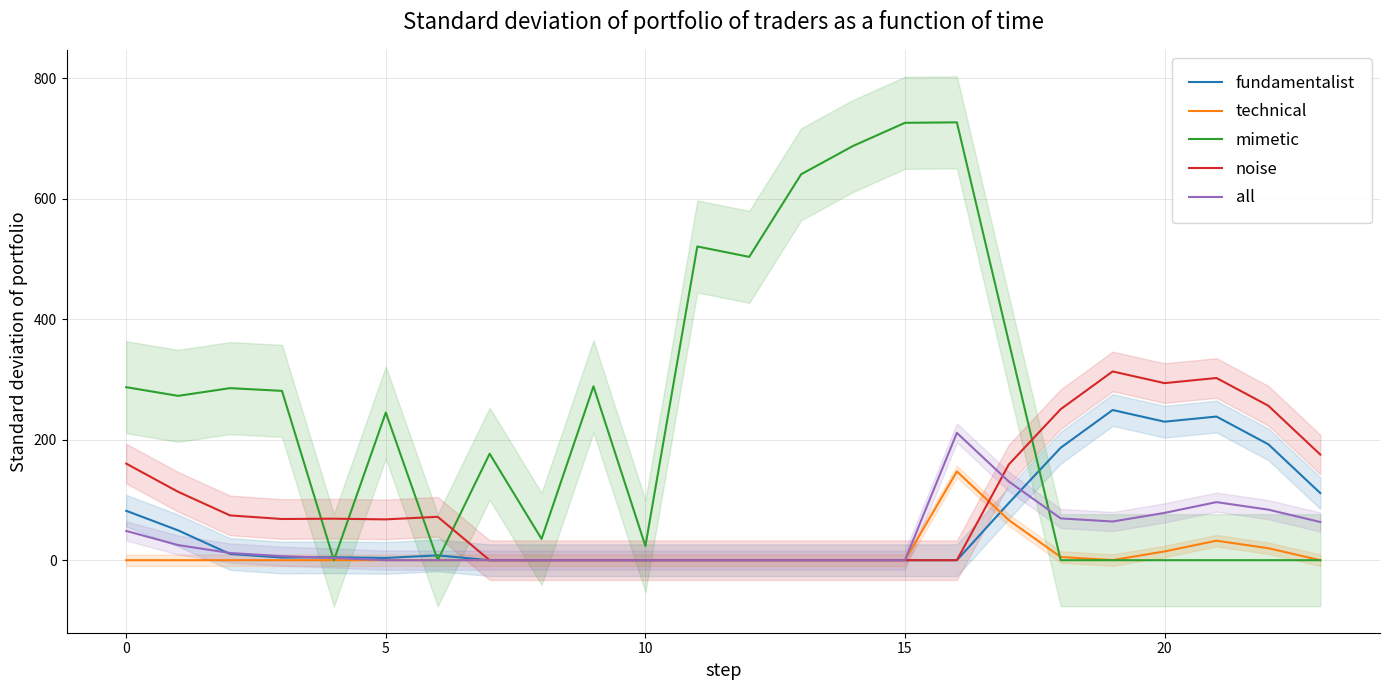

How many interior local peaks does the fundamentalist series have?

4